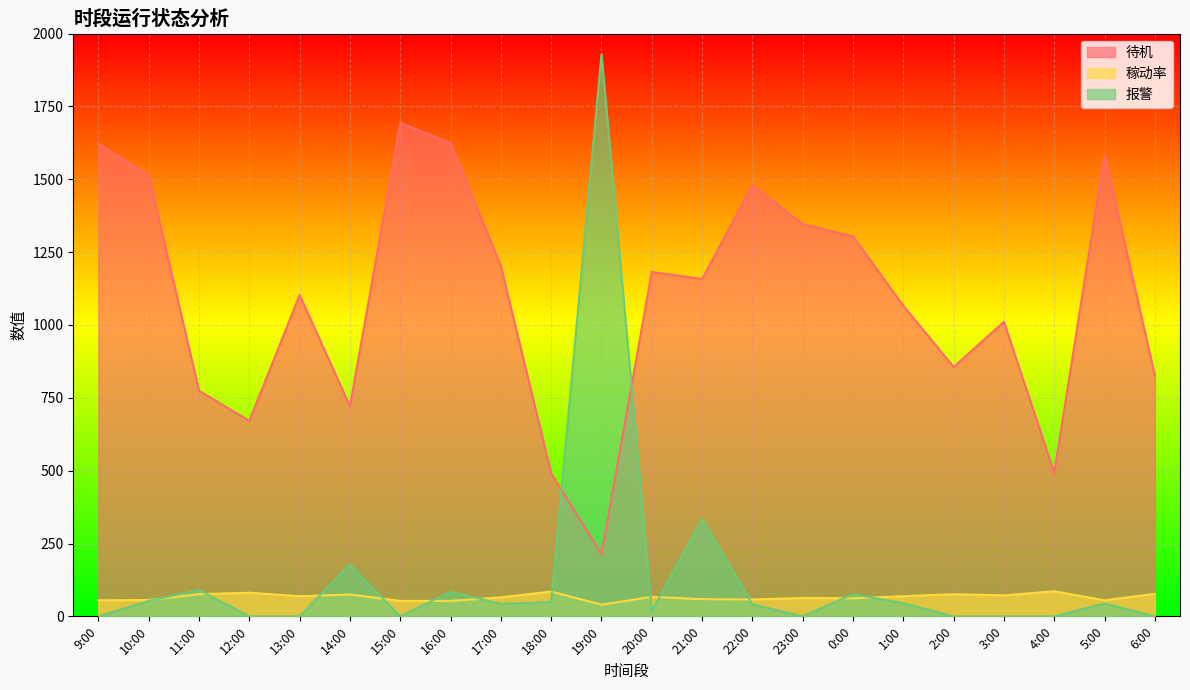

How many interior local peaks does the 稼动率 series have?

7